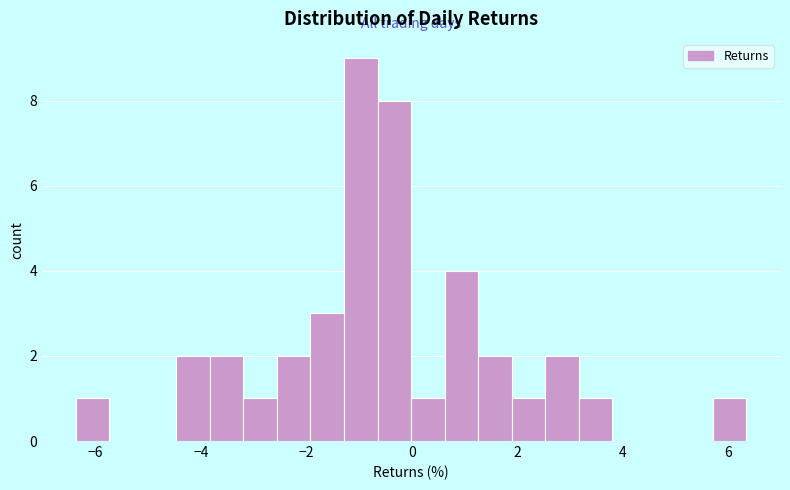

Read against the x-axis, roughly where is the centre of the tallest bar?

-1.0